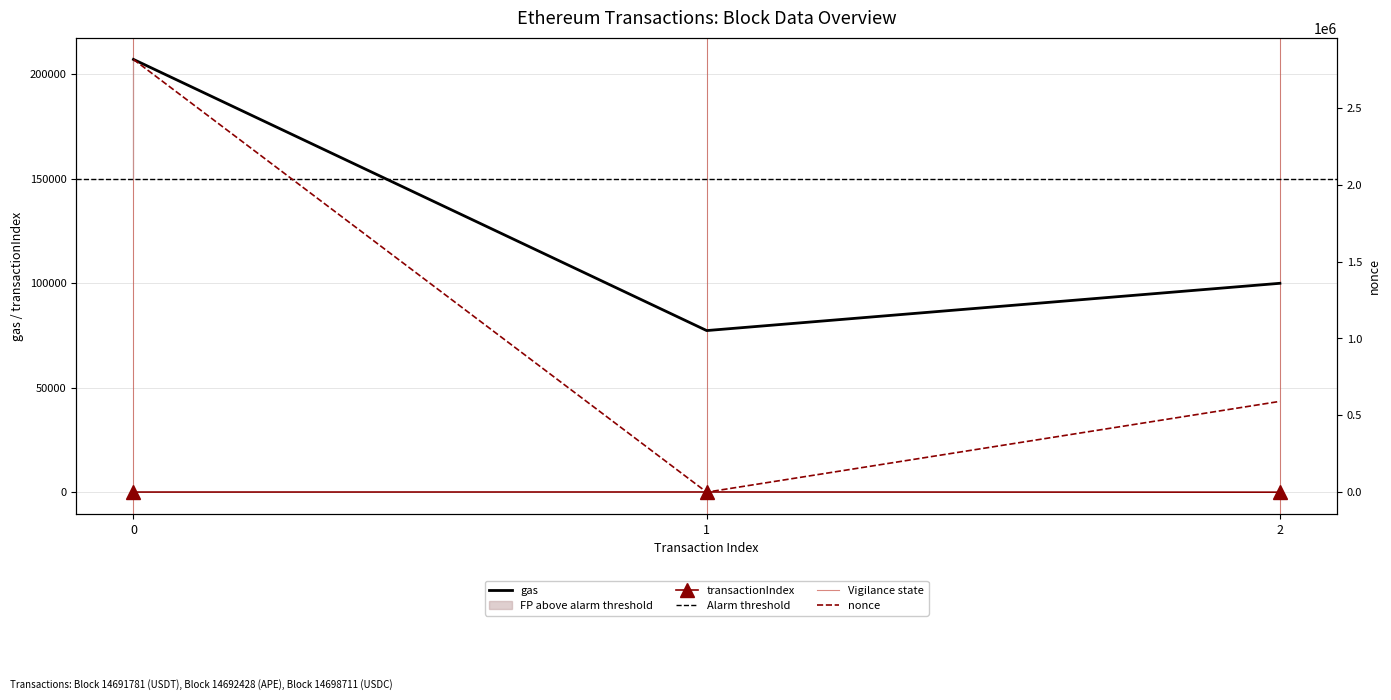

How many lines are shown in the chart?

3